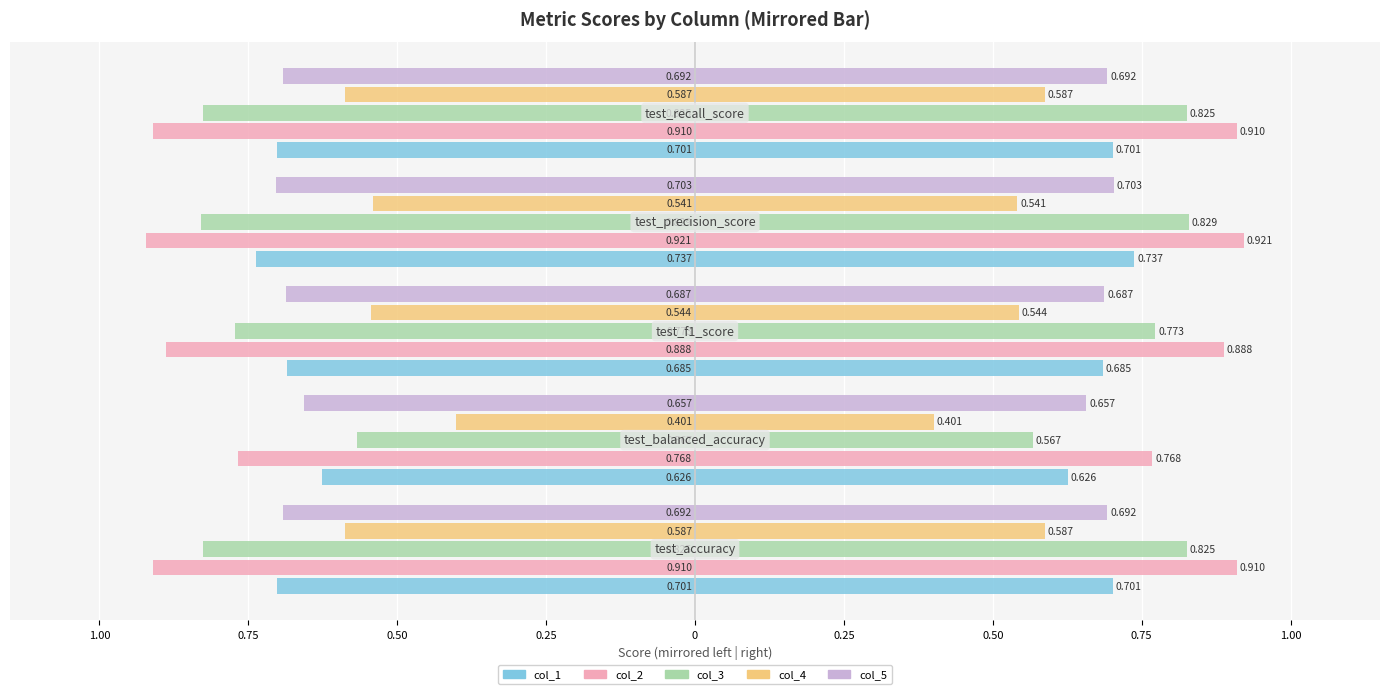

Which series has the largest range (max minus min)?

col_3